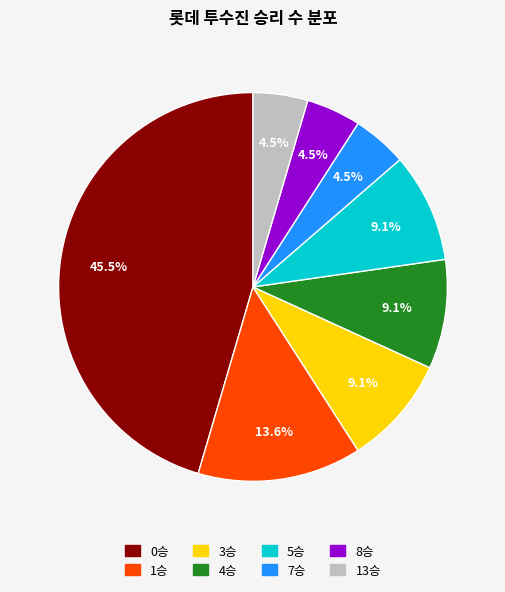

Count the number of slices in the pie.

8